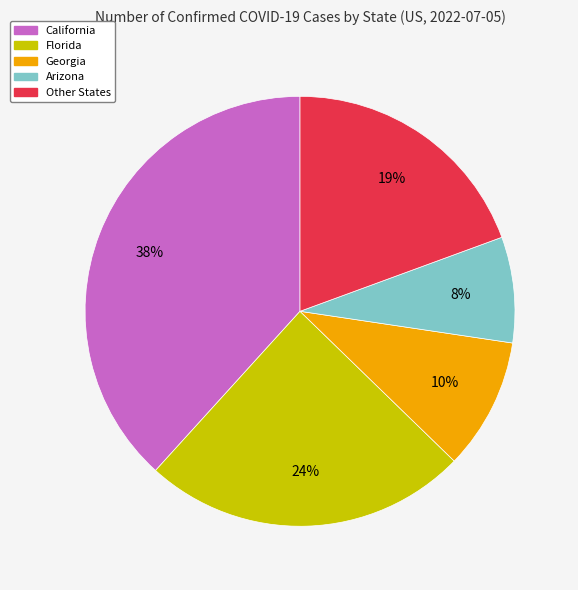

Is there a majority slice in this chart?

No